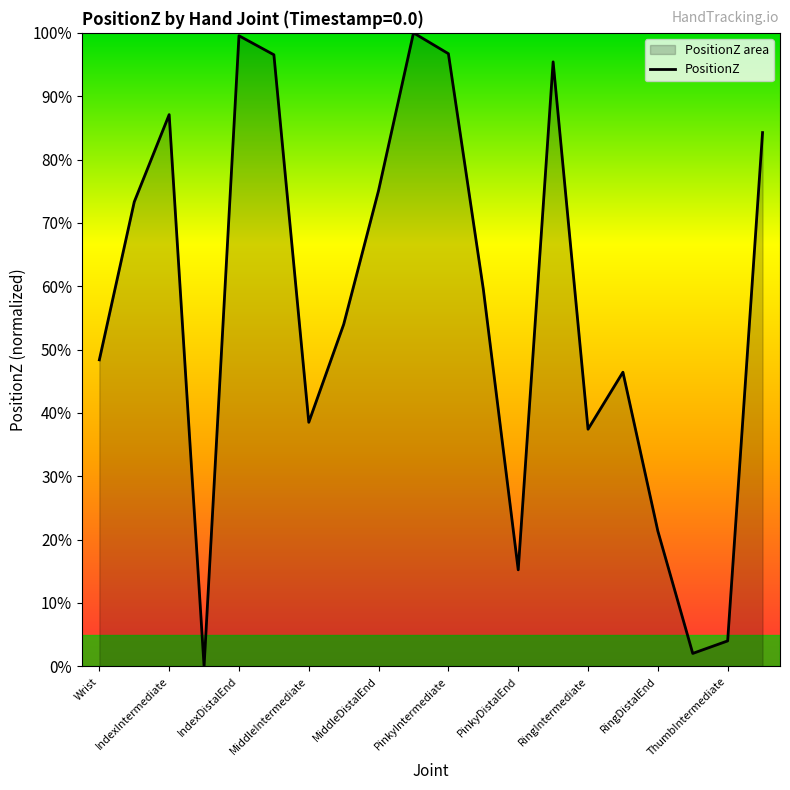

How many points are higher than both their immediate neighbors (excluding endpoints)?

5